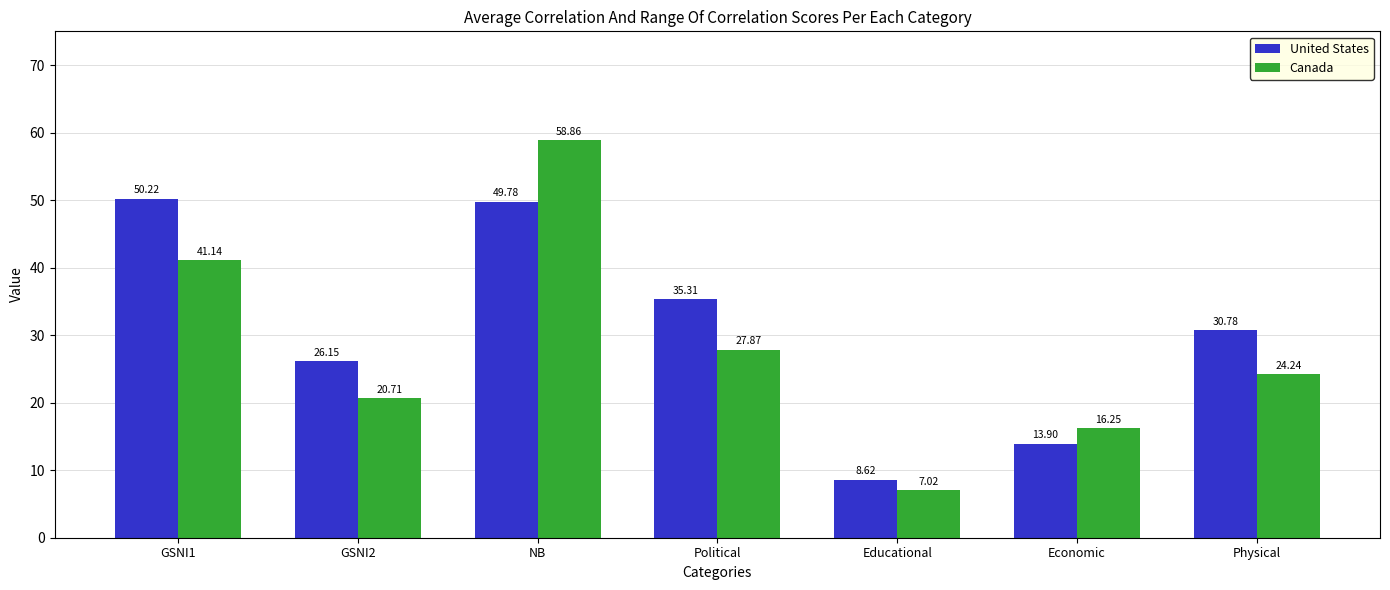

Which category has the lowest value in the United States series?

Educational